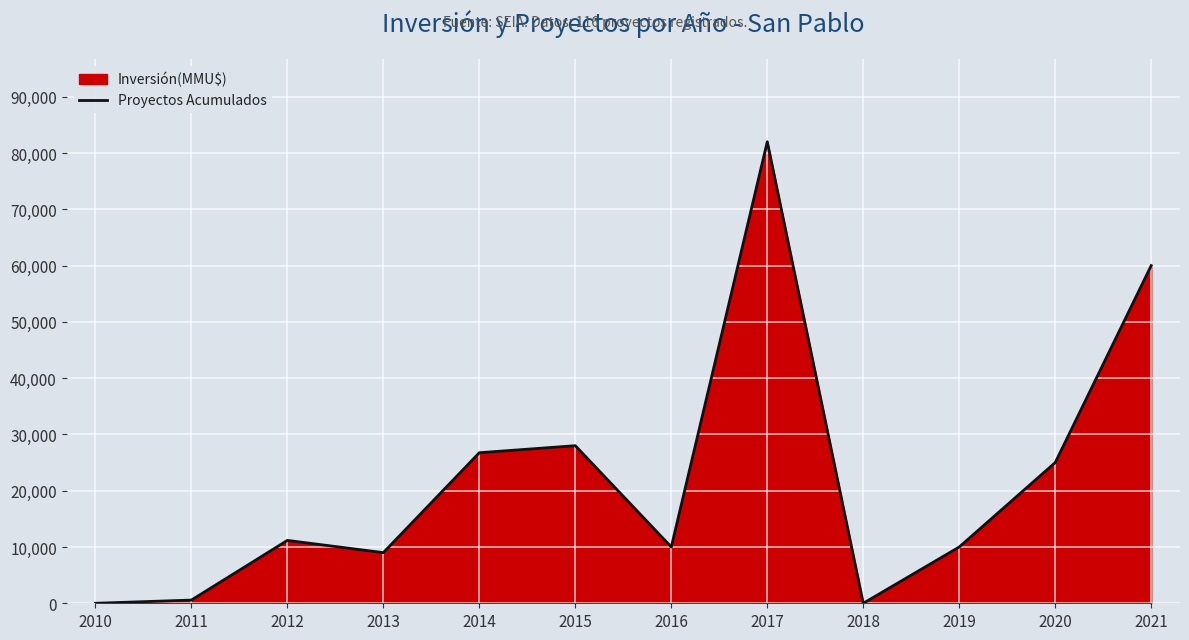

Does the chart display data point markers on the line(s)?

No